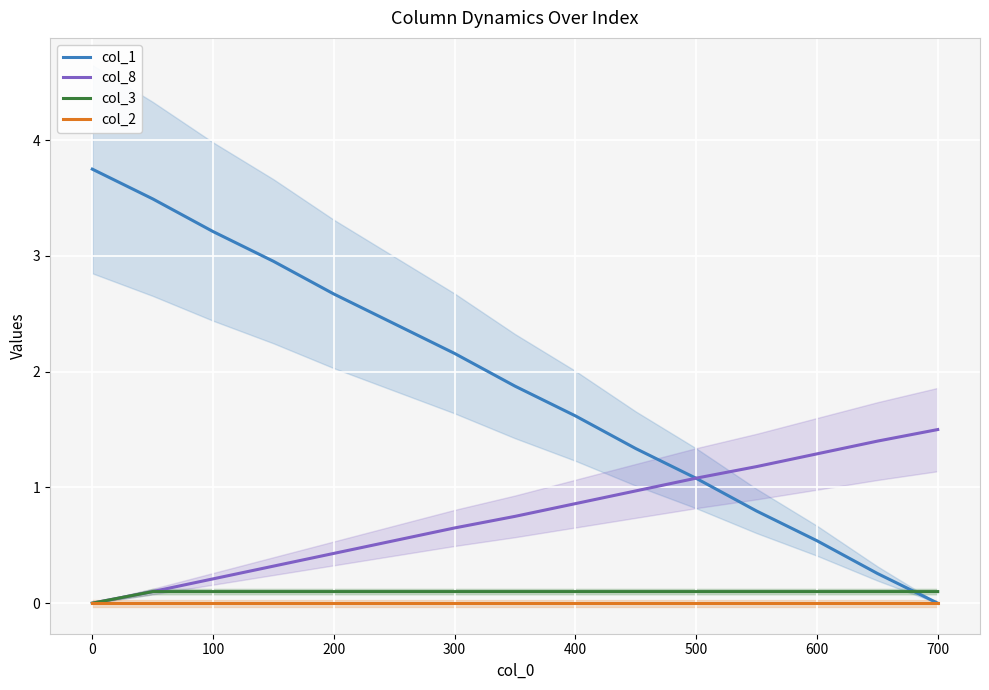

Is it true that col_8 equals 1.0 at 300?

False